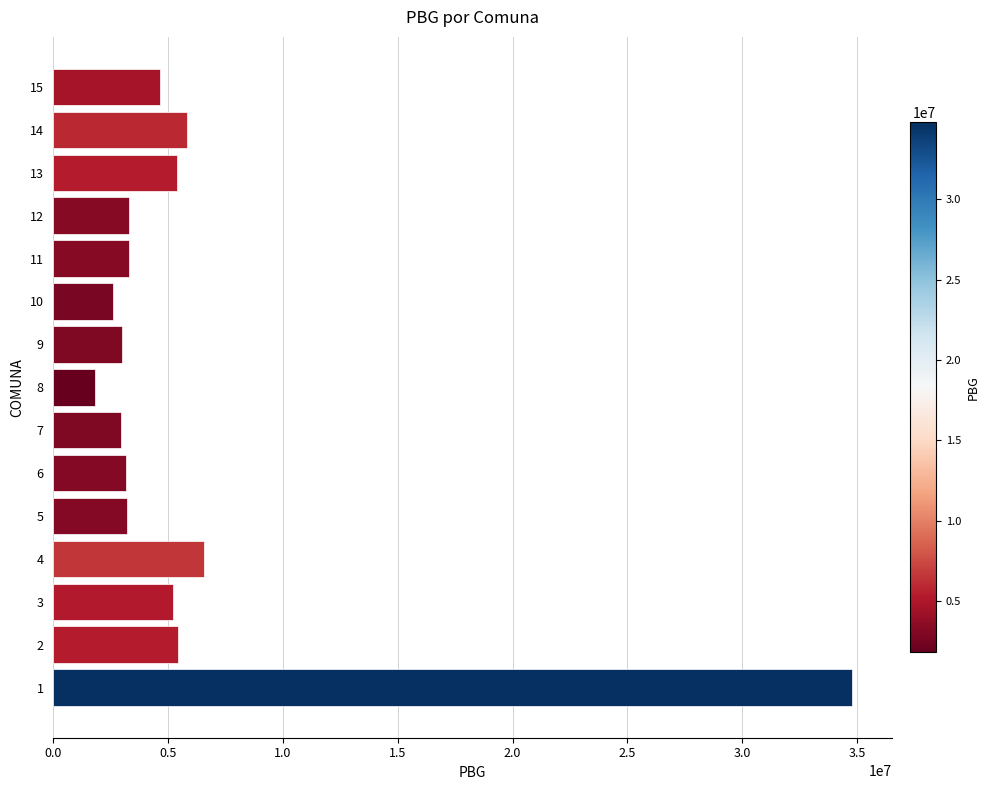

The value at 13 is 7693674. True or false?

False